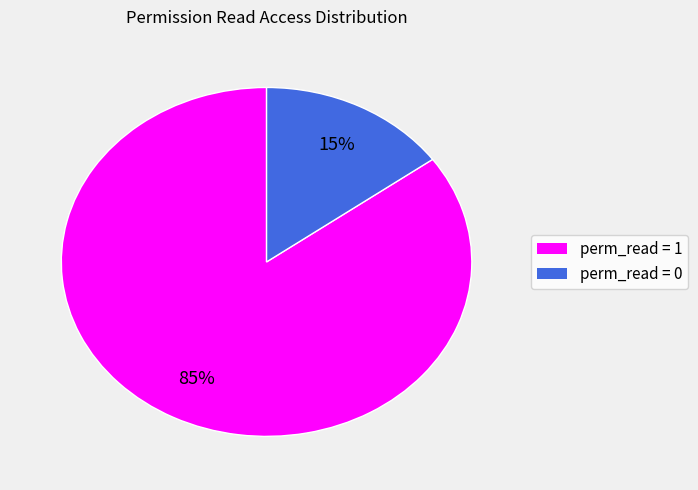

To the nearest percent, what is the average slice percentage?

50%